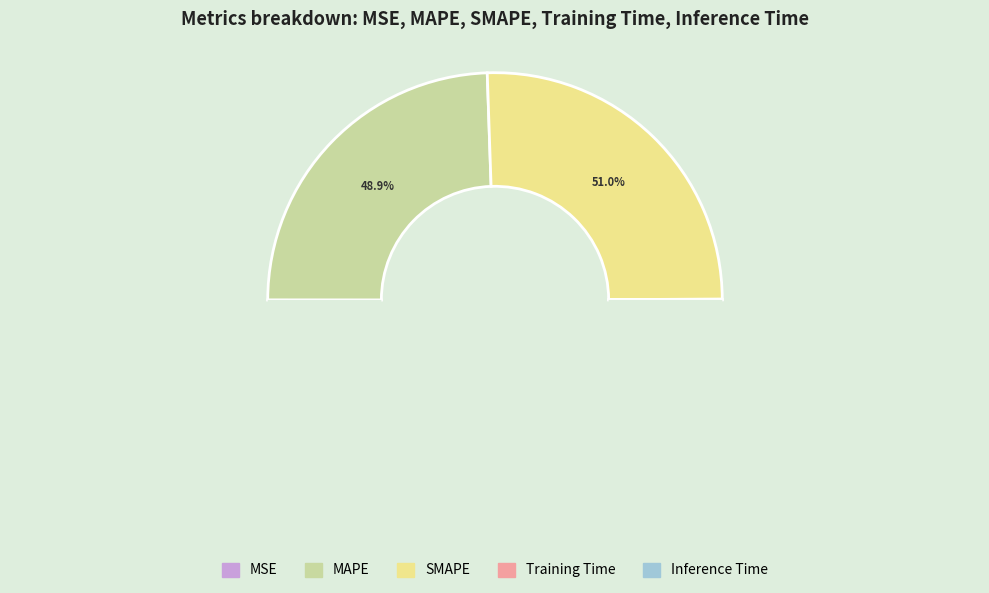

Which category has the smallest portion of the pie?

MSE